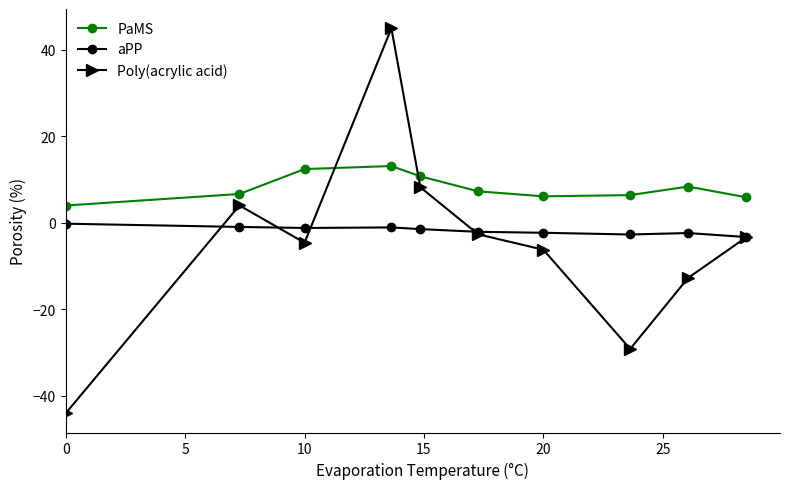

Which series has the widest spread of values?

Poly(acrylic acid)